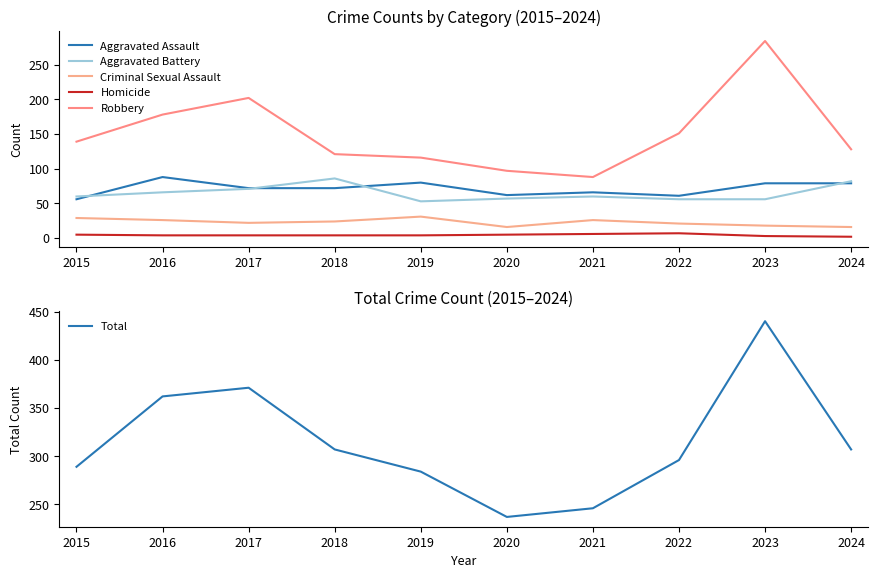

What is the difference between the second highest and second lowest values in the Aggravated Assault series?

19